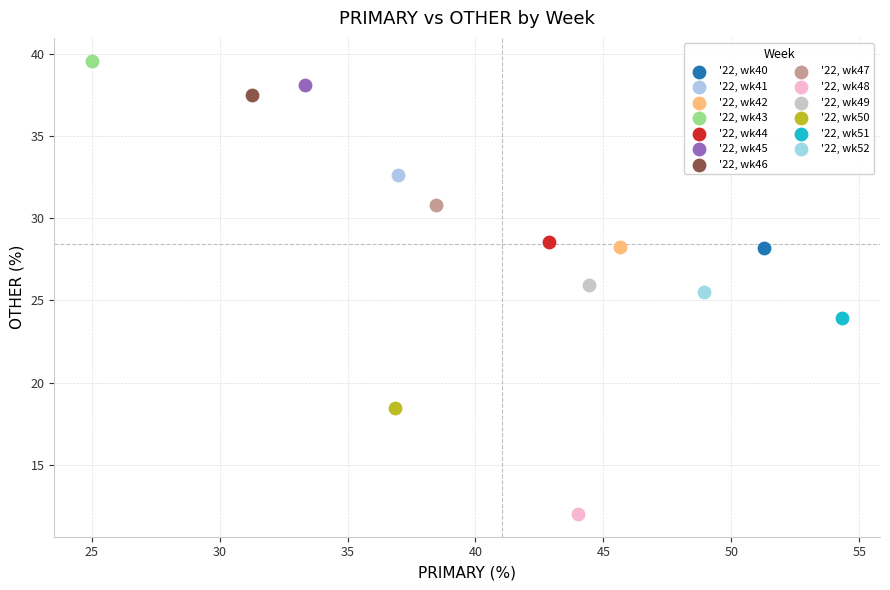

Which series contains the lowest Y value?

'22, wk48